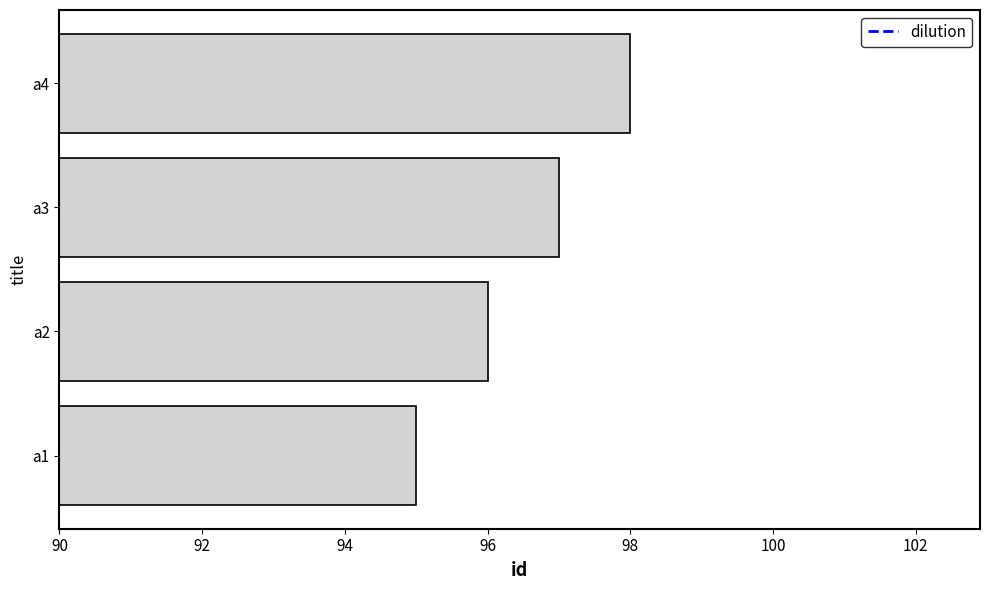

Approximately how many times larger is the value at a4 compared to a3?

1.0